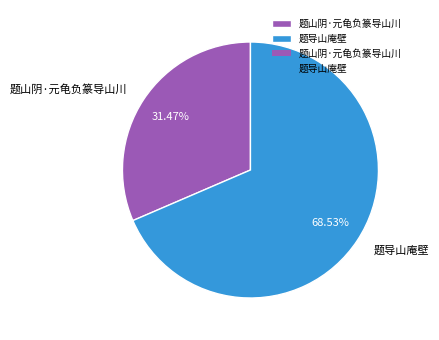

What percentage is the 题导山庵壁 slice, to the nearest percent?

69%